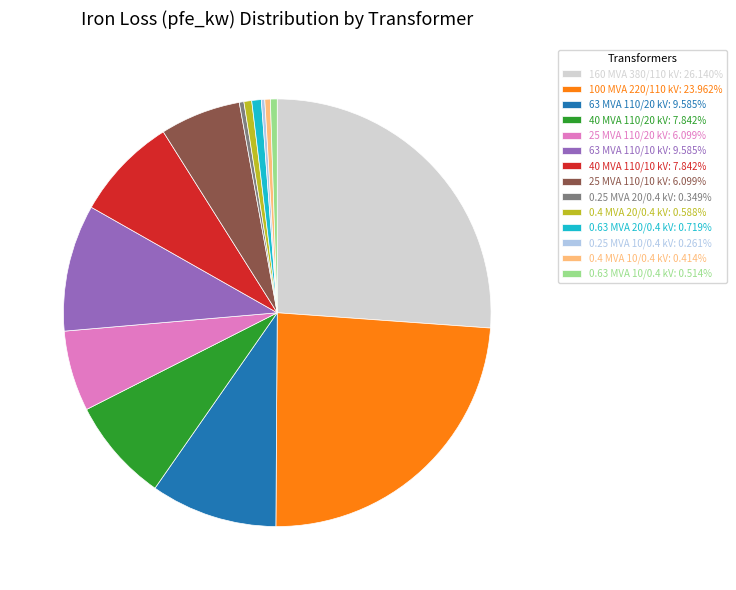

Approximately how many times larger is the value at 100 MVA 220/110 kV: 23.962% compared to 25 MVA 110/10 kV: 6.099%?

3.9